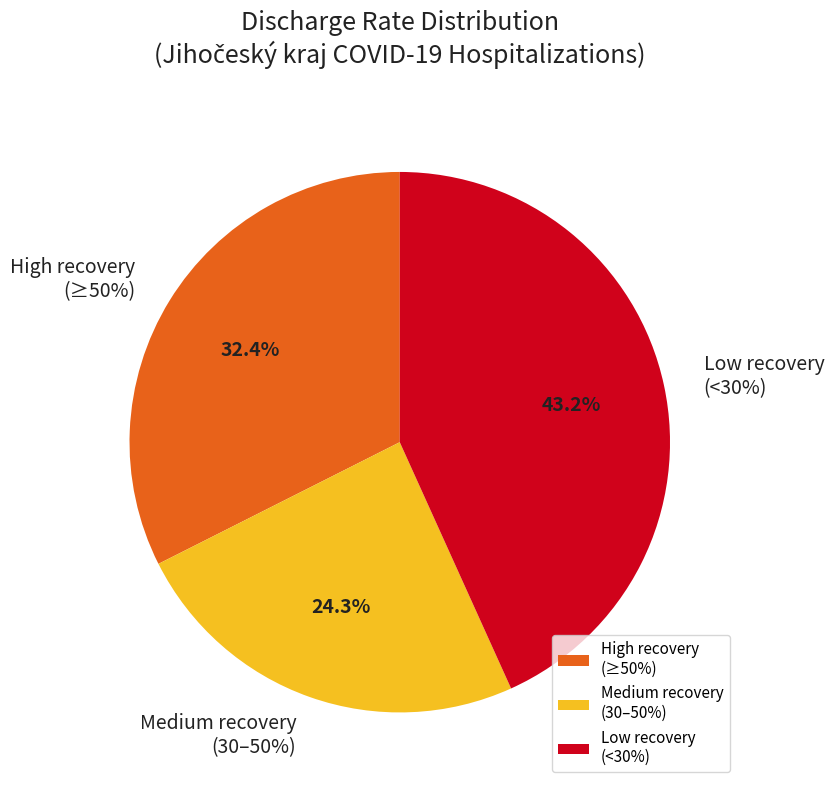

Is there any slice that represents more than half of the pie?

No